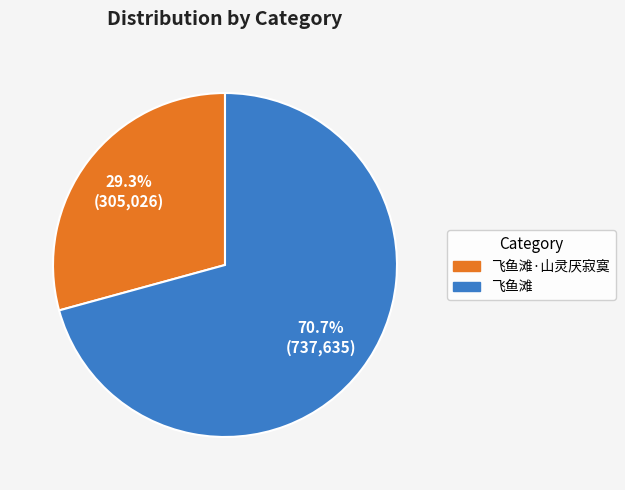

Does any single category account for the majority?

Yes